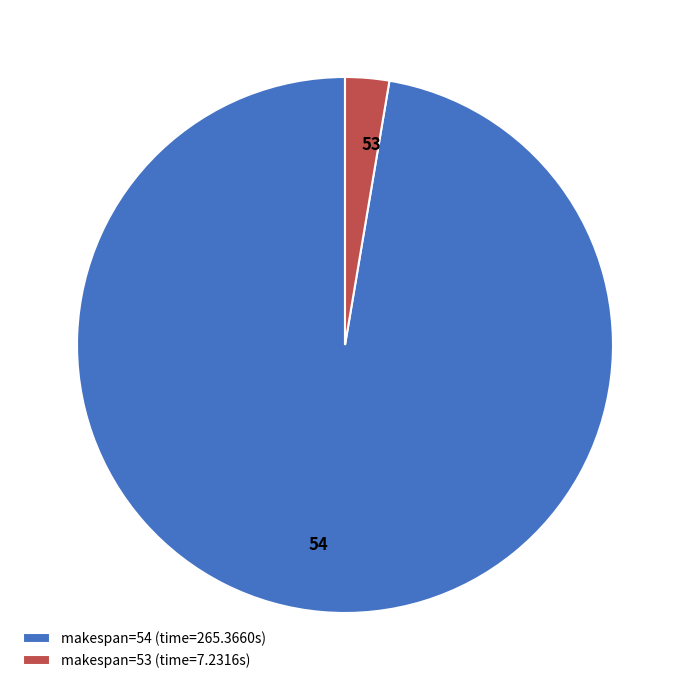

How many slices are in this pie chart?

2